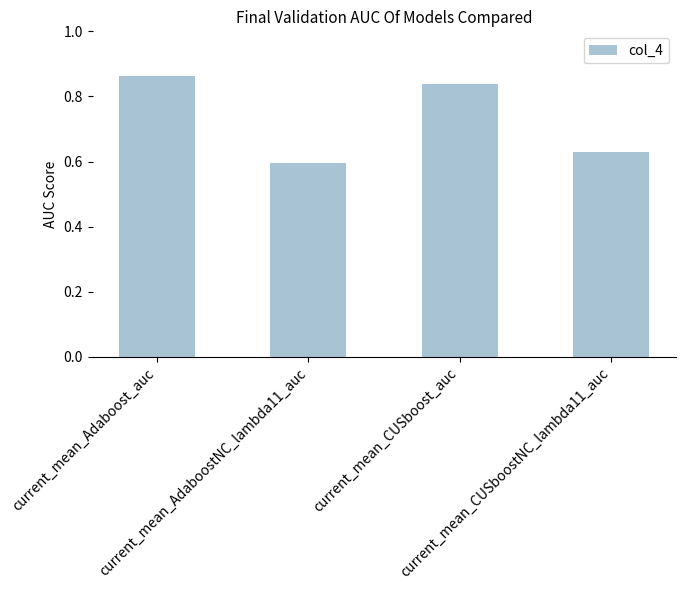

List the labels in order of value, smallest first.

current_mean_AdaboostNC_lambda11_auc, current_mean_CUSboostNC_lambda11_auc, current_mean_CUSboost_auc, current_mean_Adaboost_auc